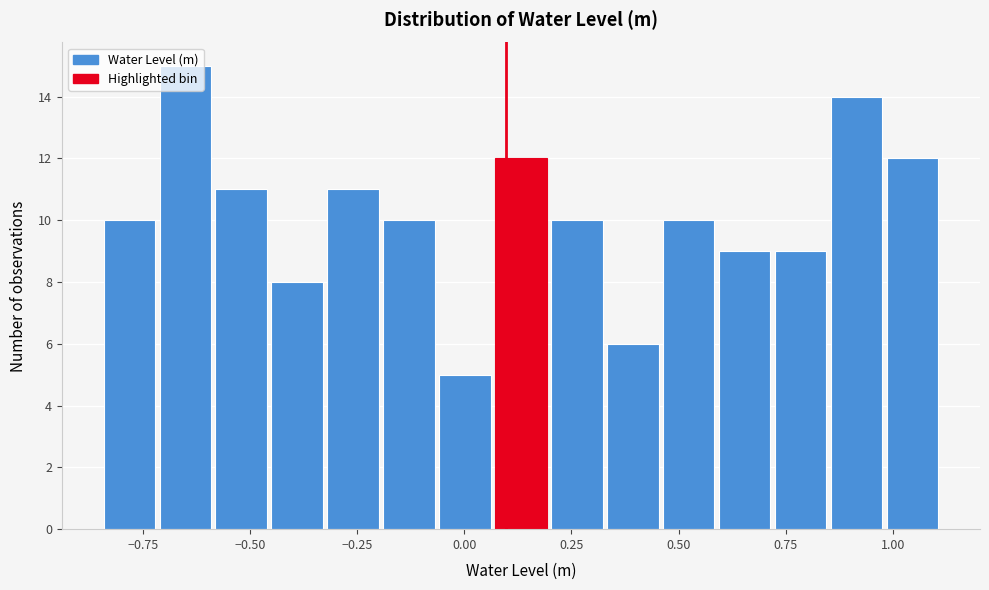

Read against the x-axis, roughly where is the centre of the tallest bar?

-0.65